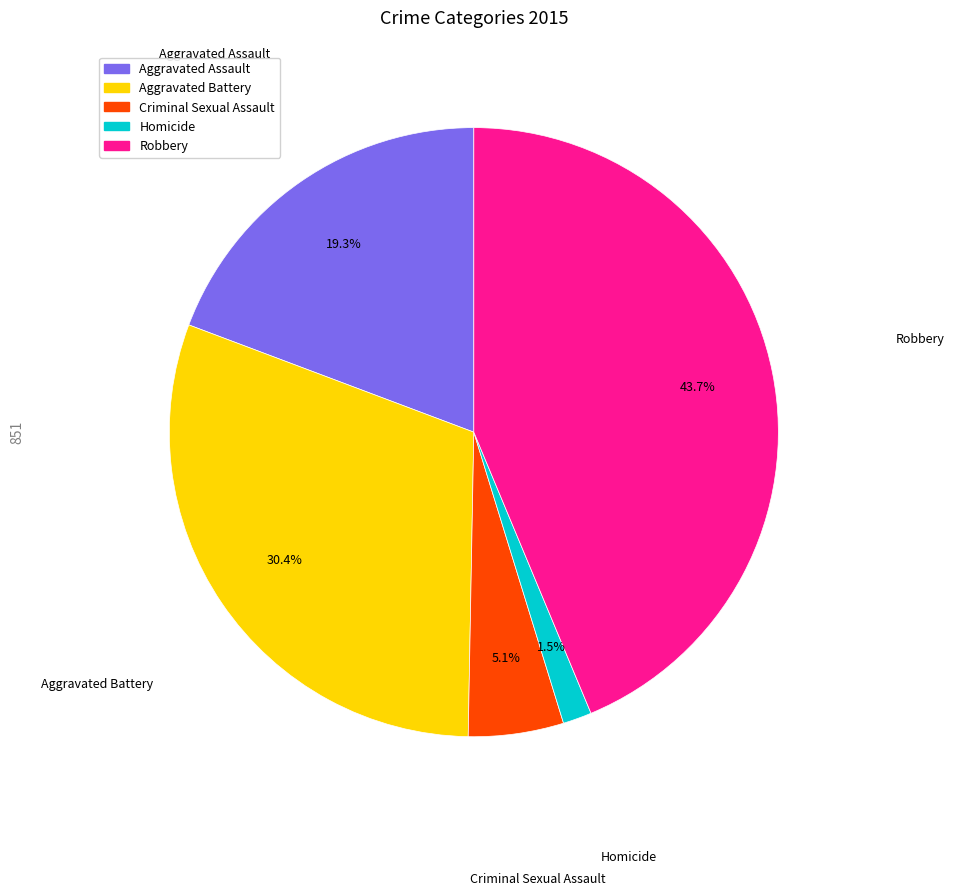

Which slice is the largest?

Robbery